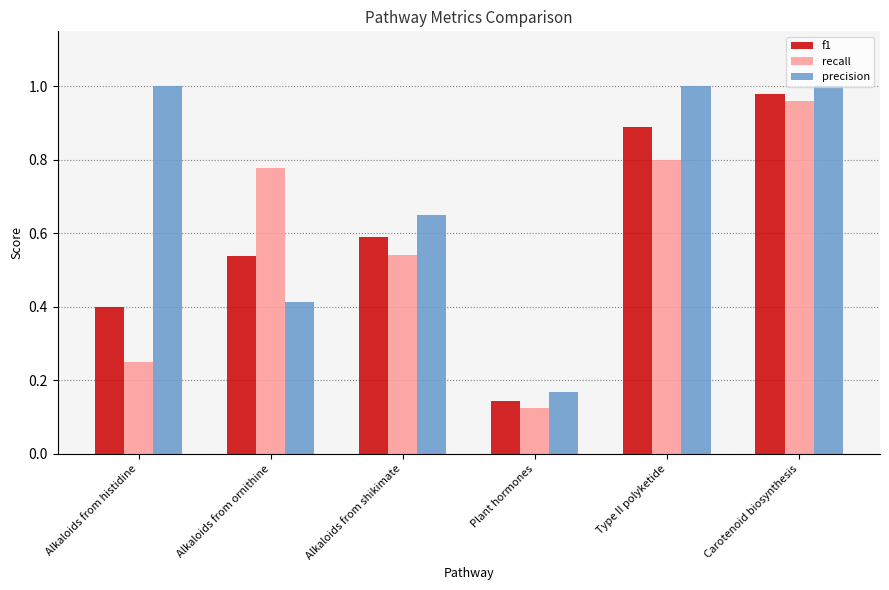

Is the value of f1 at Plant hormones greater than the value of recall at Carotenoid biosynthesis?

No